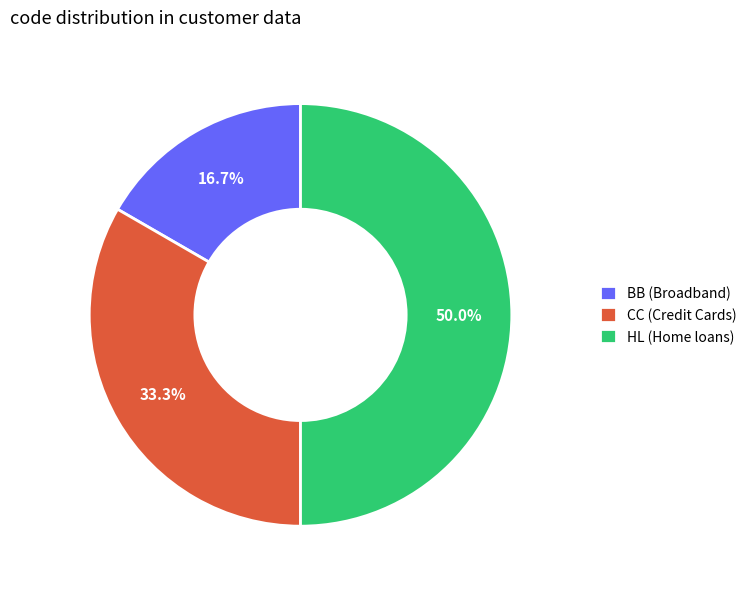

How many segments does this pie chart have?

3